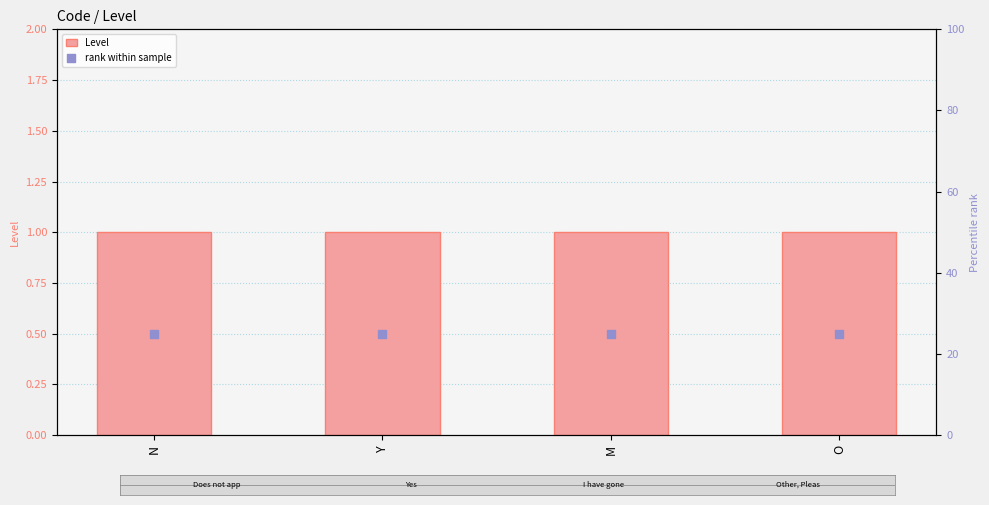

At which category is the sum across all series the highest?

N